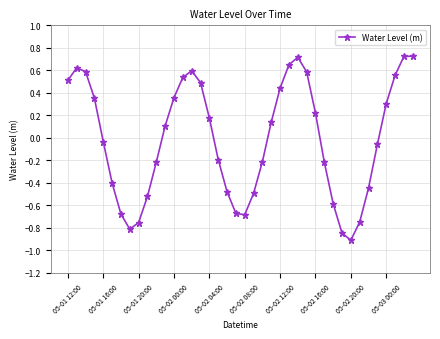

How many positive values are there?

20